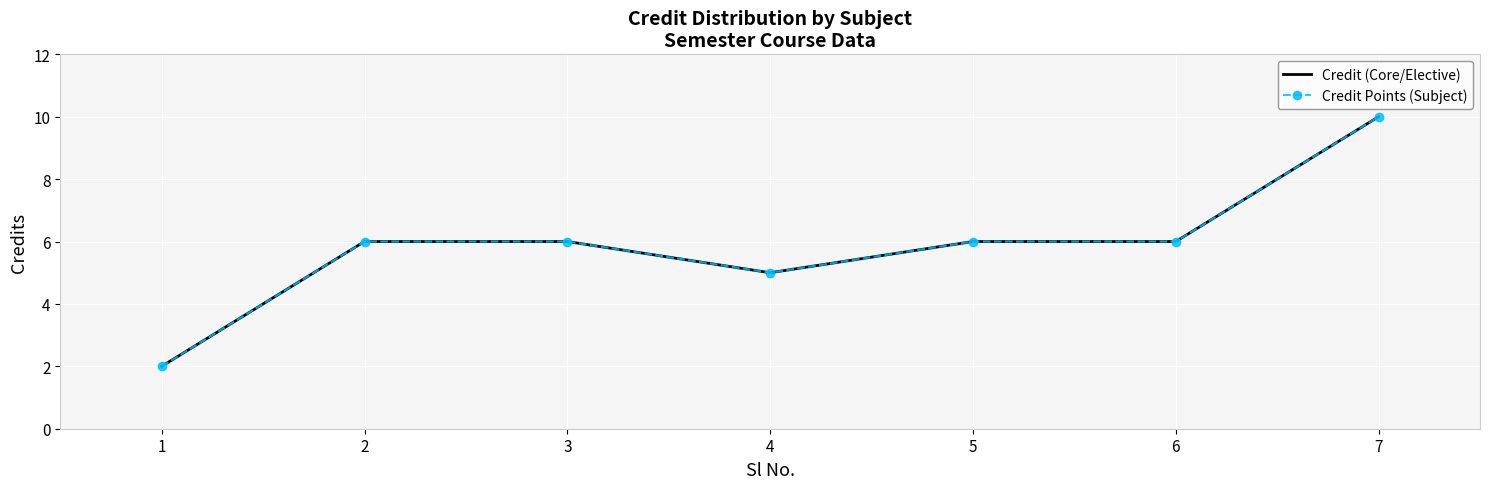

What is the total value across all series at 2?

12